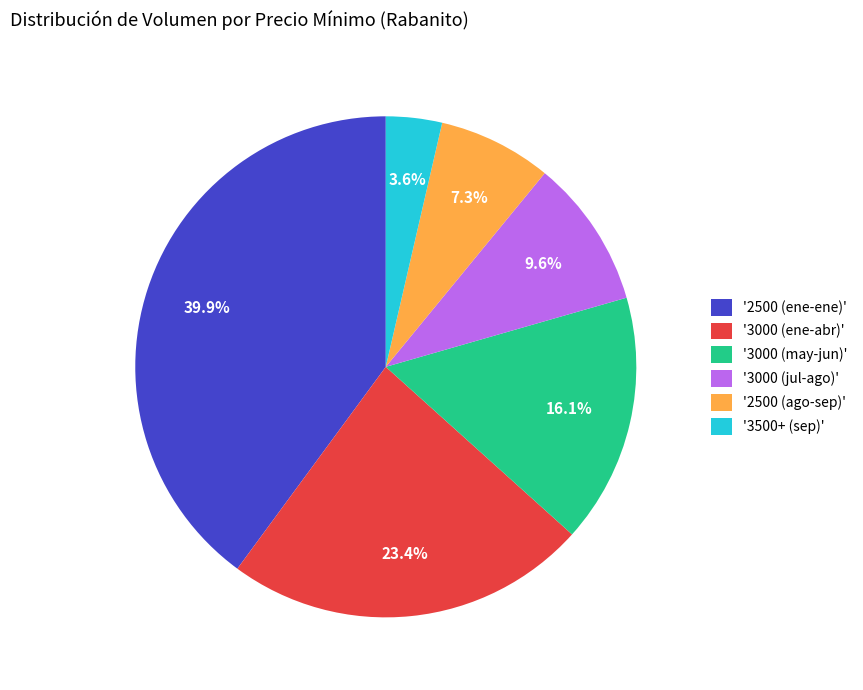

Approximately how many times larger is the value at '3000 (jul-ago)' compared to '3000 (ene-abr)'?

0.4